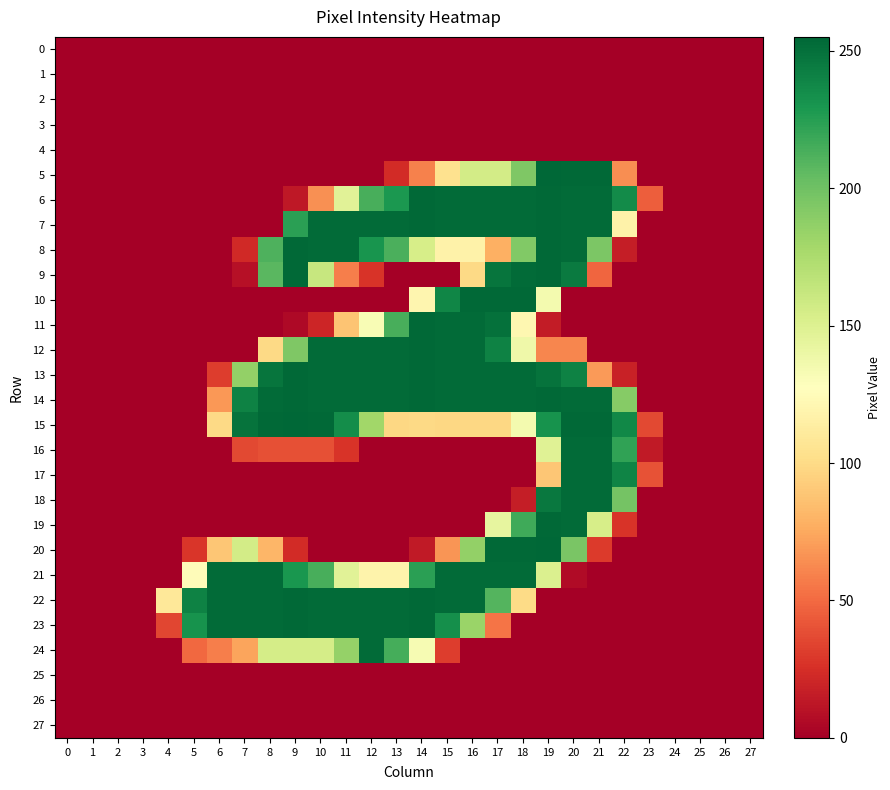

Reading left to right, extract all data points from this chart.

0: 0=0	1=0	2=0	3=0	4=0	5=0	6=0	7=0	8=0	9=0	10=0	11=0	12=0	13=0	14=0	15=0	16=0	17=0	18=0	19=0	20=0	21=0	22=0	23=0	24=0	25=0	26=0	27=0
1: 0=0	1=0	2=0	3=0	4=0	5=0	6=0	7=0	8=0	9=0	10=0	11=0	12=0	13=0	14=0	15=0	16=0	17=0	18=0	19=0	20=0	21=0	22=0	23=0	24=0	25=0	26=0	27=0
2: 0=0	1=0	2=0	3=0	4=0	5=0	6=0	7=0	8=0	9=0	10=0	11=0	12=0	13=0	14=0	15=0	16=0	17=0	18=0	19=0	20=0	21=0	22=0	23=0	24=0	25=0	26=0	27=0
3: 0=0	1=0	2=0	3=0	4=0	5=0	6=0	7=0	8=0	9=0	10=0	11=0	12=0	13=0	14=0	15=0	16=0	17=0	18=0	19=0	20=0	21=0	22=0	23=0	24=0	25=0	26=0	27=0
4: 0=0	1=0	2=0	3=0	4=0	5=0	6=0	7=0	8=0	9=0	10=0	11=0	12=0	13=0	14=0	15=0	16=0	17=0	18=0	19=0	20=0	21=0	22=0	23=0	24=0	25=0	26=0	27=0
5: 0=0	1=0	2=0	3=0	4=0	5=0	6=0	7=0	8=0	9=0	10=0	11=0	12=0	13=23	14=59	15=104	16=156	17=156	18=194	19=255	20=254	21=254	22=64	23=0	24=0	25=0	26=0	27=0
6: 0=0	1=0	2=0	3=0	4=0	5=0	6=0	7=0	8=0	9=13	10=65	11=147	12=214	13=229	14=254	15=253	16=253	17=253	18=253	19=254	20=253	21=253	22=236	23=45	24=0	25=0	26=0	27=0
7: 0=0	1=0	2=0	3=0	4=0	5=0	6=0	7=0	8=0	9=224	10=253	11=253	12=253	13=253	14=254	15=253	16=253	17=253	18=253	19=254	20=253	21=253	22=117	23=0	24=0	25=0	26=0	27=0
8: 0=0	1=0	2=0	3=0	4=0	5=0	6=0	7=22	8=212	9=254	10=253	11=253	12=231	13=213	14=154	15=117	16=117	17=78	18=193	19=254	20=253	21=195	22=16	23=0	24=0	25=0	26=0	27=0
9: 0=0	1=0	2=0	3=0	4=0	5=0	6=0	7=9	8=208	9=254	10=162	11=58	12=27	13=0	14=0	15=0	16=99	17=248	18=253	19=254	20=245	21=48	22=0	23=0	24=0	25=0	26=0	27=0
10: 0=0	1=0	2=0	3=0	4=0	5=0	6=0	7=0	8=0	9=0	10=0	11=0	12=0	13=0	14=120	15=239	16=254	17=254	18=254	19=135	20=0	21=0	22=0	23=0	24=0	25=0	26=0	27=0
11: 0=0	1=0	2=0	3=0	4=0	5=0	6=0	7=0	8=0	9=5	10=20	11=88	12=132	13=214	14=254	15=253	16=253	17=250	18=121	19=15	20=0	21=0	22=0	23=0	24=0	25=0	26=0	27=0
12: 0=0	1=0	2=0	3=0	4=0	5=0	6=0	7=0	8=99	9=194	10=253	11=253	12=253	13=253	14=254	15=253	16=253	17=241	18=138	19=61	20=61	21=0	22=0	23=0	24=0	25=0	26=0	27=0
13: 0=0	1=0	2=0	3=0	4=0	5=0	6=31	7=186	8=248	9=254	10=253	11=253	12=253	13=253	14=254	15=253	16=253	17=253	18=253	19=249	20=241	21=69	22=18	23=0	24=0	25=0	26=0	27=0
14: 0=0	1=0	2=0	3=0	4=0	5=0	6=68	7=241	8=253	9=254	10=253	11=253	12=253	13=253	14=254	15=253	16=253	17=253	18=253	19=254	20=253	21=253	22=191	23=0	24=0	25=0	26=0	27=0
15: 0=0	1=0	2=0	3=0	4=0	5=0	6=99	7=249	8=254	9=255	10=254	11=235	12=180	13=98	14=99	15=98	16=98	17=98	18=135	19=232	20=254	21=254	22=238	23=36	24=0	25=0	26=0	27=0
16: 0=0	1=0	2=0	3=0	4=0	5=0	6=0	7=36	8=39	9=39	10=39	11=27	12=0	13=0	14=0	15=0	16=0	17=0	18=0	19=148	20=253	21=253	22=222	23=14	24=0	25=0	26=0	27=0
17: 0=0	1=0	2=0	3=0	4=0	5=0	6=0	7=0	8=0	9=0	10=0	11=0	12=0	13=0	14=0	15=0	16=0	17=0	18=0	19=89	20=253	21=253	22=240	23=40	24=0	25=0	26=0	27=0
18: 0=0	1=0	2=0	3=0	4=0	5=0	6=0	7=0	8=0	9=0	10=0	11=0	12=0	13=0	14=0	15=0	16=0	17=0	18=16	19=246	20=253	21=253	22=198	23=0	24=0	25=0	26=0	27=0
19: 0=0	1=0	2=0	3=0	4=0	5=0	6=0	7=0	8=0	9=0	10=0	11=0	12=0	13=0	14=0	15=0	16=0	17=143	18=217	19=254	20=253	21=154	22=27	23=0	24=0	25=0	26=0	27=0
20: 0=0	1=0	2=0	3=0	4=0	5=28	6=89	7=156	8=81	9=23	10=0	11=0	12=0	13=0	14=14	15=67	16=186	17=254	18=254	19=255	20=196	21=30	22=0	23=0	24=0	25=0	26=0	27=0
21: 0=0	1=0	2=0	3=0	4=0	5=125	6=253	7=253	8=253	9=230	10=214	11=147	12=118	13=118	14=224	15=253	16=253	17=253	18=253	19=151	20=6	21=0	22=0	23=0	24=0	25=0	26=0	27=0
22: 0=0	1=0	2=0	3=0	4=109	5=241	6=253	7=253	8=253	9=254	10=253	11=253	12=253	13=253	14=254	15=253	16=253	17=210	18=100	19=0	20=0	21=0	22=0	23=0	24=0	25=0	26=0	27=0
23: 0=0	1=0	2=0	3=0	4=35	5=232	6=253	7=253	8=253	9=254	10=253	11=253	12=253	13=253	14=254	15=234	16=183	17=54	18=0	19=0	20=0	21=0	22=0	23=0	24=0	25=0	26=0	27=0
24: 0=0	1=0	2=0	3=0	4=0	5=49	6=58	7=73	8=155	9=155	10=155	11=185	12=253	13=215	14=133	15=31	16=0	17=0	18=0	19=0	20=0	21=0	22=0	23=0	24=0	25=0	26=0	27=0
25: 0=0	1=0	2=0	3=0	4=0	5=0	6=0	7=0	8=0	9=0	10=0	11=0	12=0	13=0	14=0	15=0	16=0	17=0	18=0	19=0	20=0	21=0	22=0	23=0	24=0	25=0	26=0	27=0
26: 0=0	1=0	2=0	3=0	4=0	5=0	6=0	7=0	8=0	9=0	10=0	11=0	12=0	13=0	14=0	15=0	16=0	17=0	18=0	19=0	20=0	21=0	22=0	23=0	24=0	25=0	26=0	27=0
27: 0=0	1=0	2=0	3=0	4=0	5=0	6=0	7=0	8=0	9=0	10=0	11=0	12=0	13=0	14=0	15=0	16=0	17=0	18=0	19=0	20=0	21=0	22=0	23=0	24=0	25=0	26=0	27=0